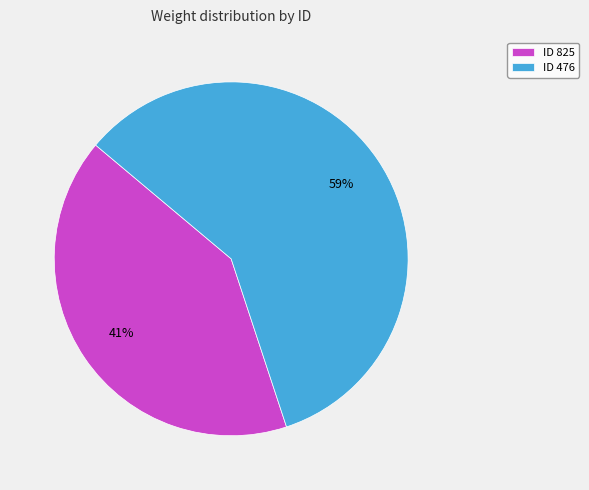

Which slice is the largest?

ID 476